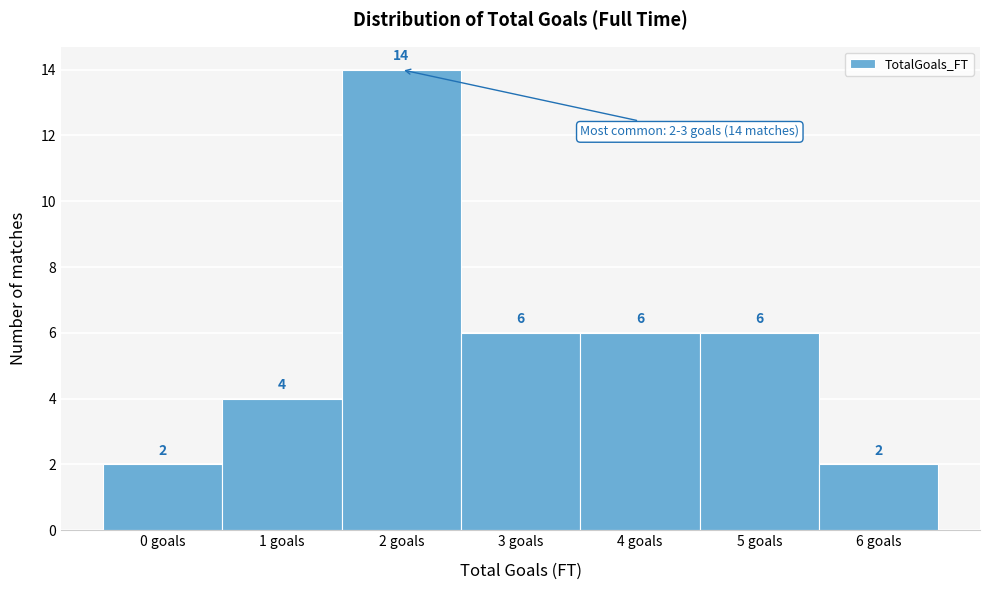

Reading right to left, transcribe all the data shown in this chart.

6 goals=2	5 goals=6	4 goals=6	3 goals=6	2 goals=14	1 goals=4	0 goals=2